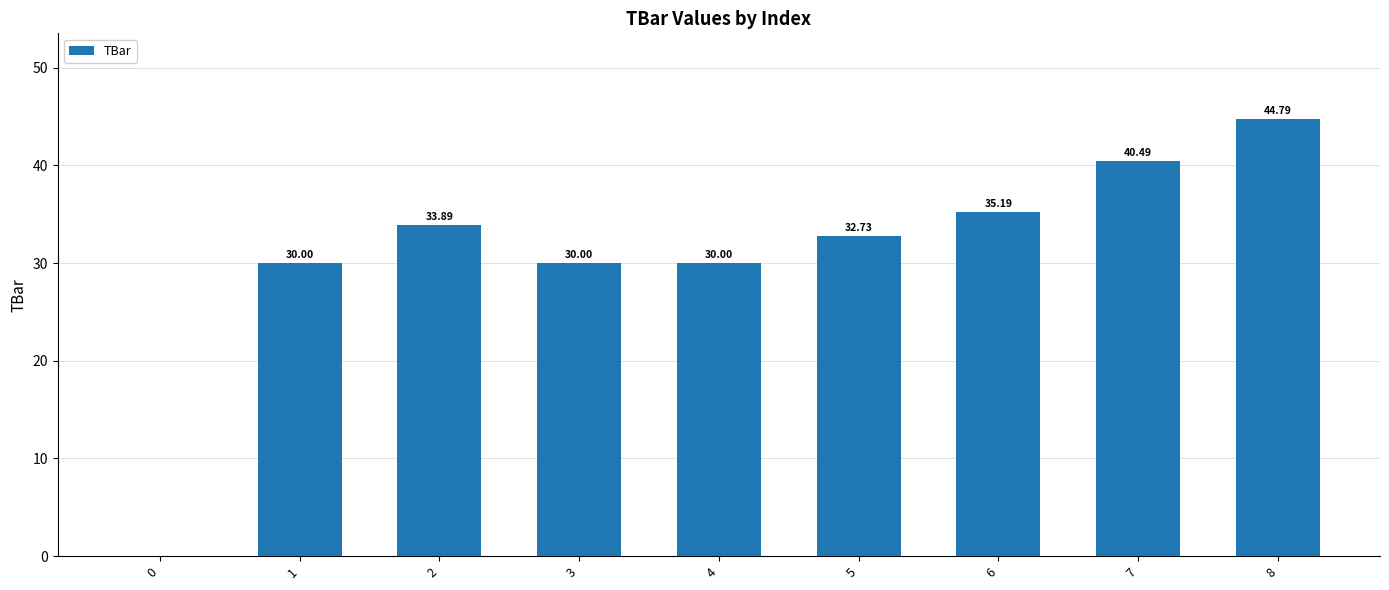

How many values are above zero?

8